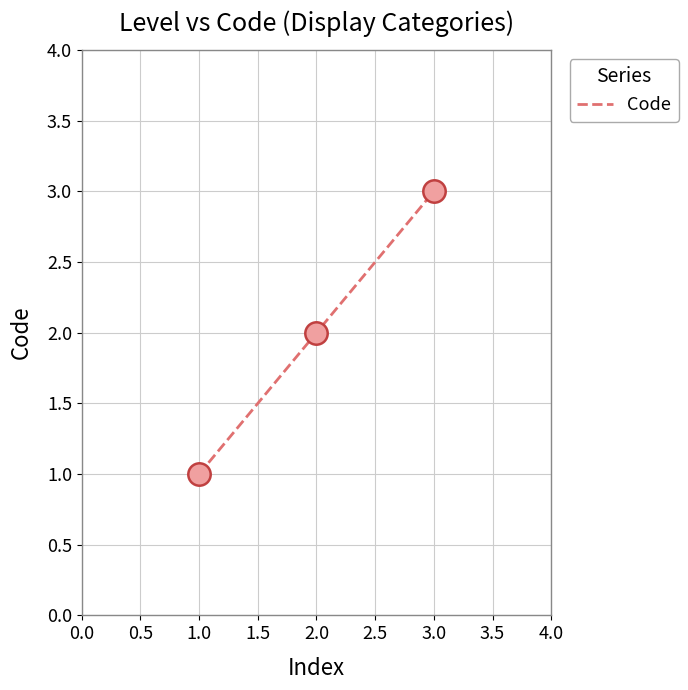

What is the change in value from 1.0 to 2.0?

+1